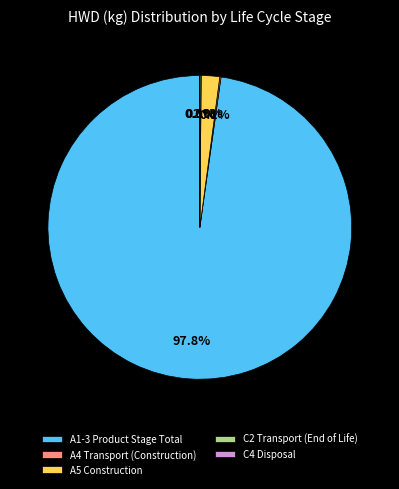

Is the sum of A5 Construction and A1-3 Product Stage Total greater than half?

Yes